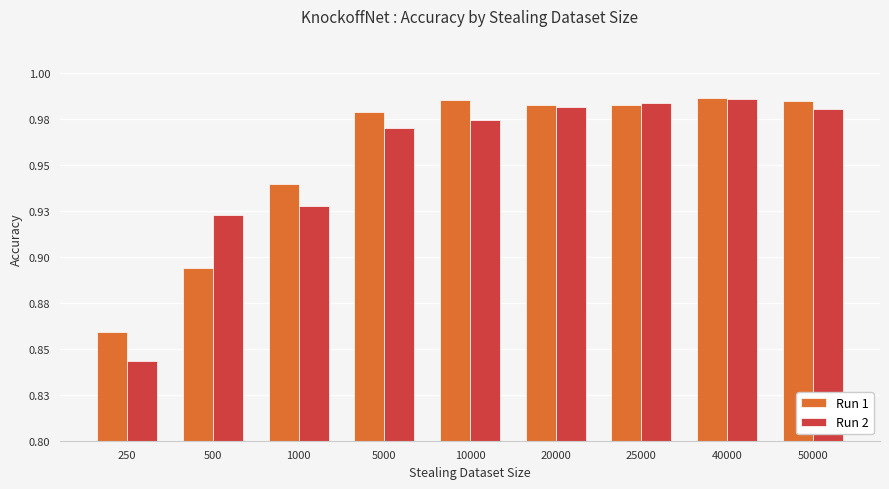

The Run 1 series shows 0.5 at 500. True or false?

False